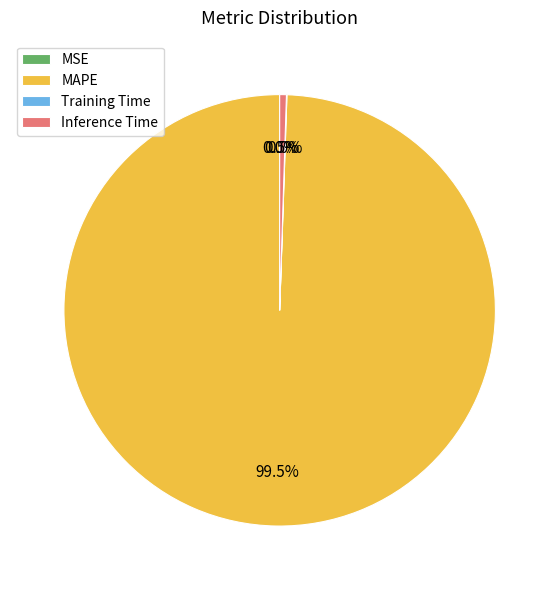

How much of the chart is everything except Inference Time?

99.5%